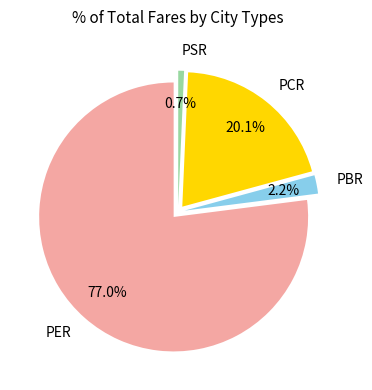

Which category has the biggest portion of the pie?

PER